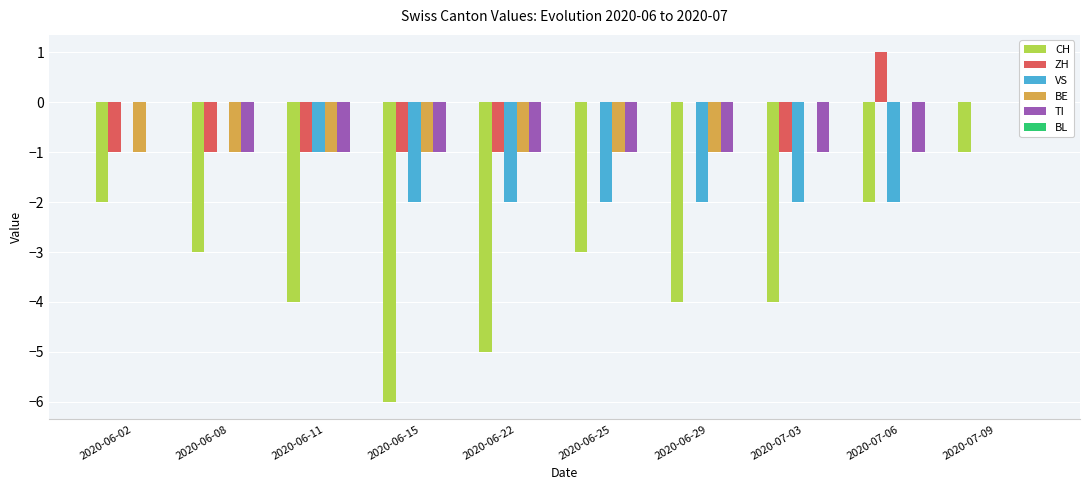

Is the value of TI at 2020-06-08 greater than the value of CH at 2020-06-22?

Yes